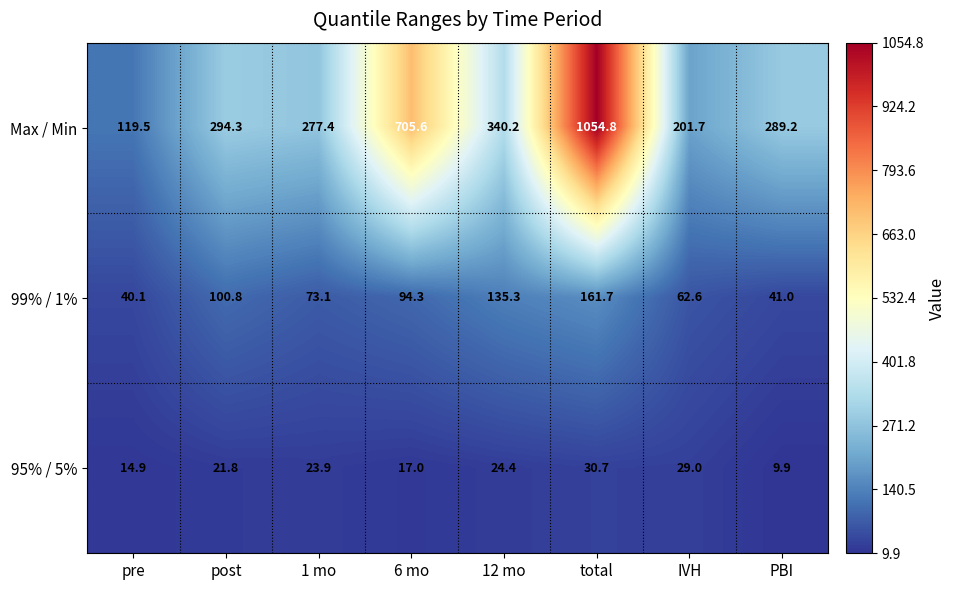

Reading left to right, transcribe all the data shown in this chart.

Max / Min: pre=119.5	post=294.3	1 mo=277.4	6 mo=705.6	12 mo=340.2	total=1054.8	IVH=201.7	PBI=289.2
99% / 1%: pre=40.1	post=100.8	1 mo=73.1	6 mo=94.3	12 mo=135.3	total=161.7	IVH=62.6	PBI=41.0
95% / 5%: pre=14.9	post=21.8	1 mo=23.9	6 mo=17.0	12 mo=24.4	total=30.7	IVH=29.0	PBI=9.9